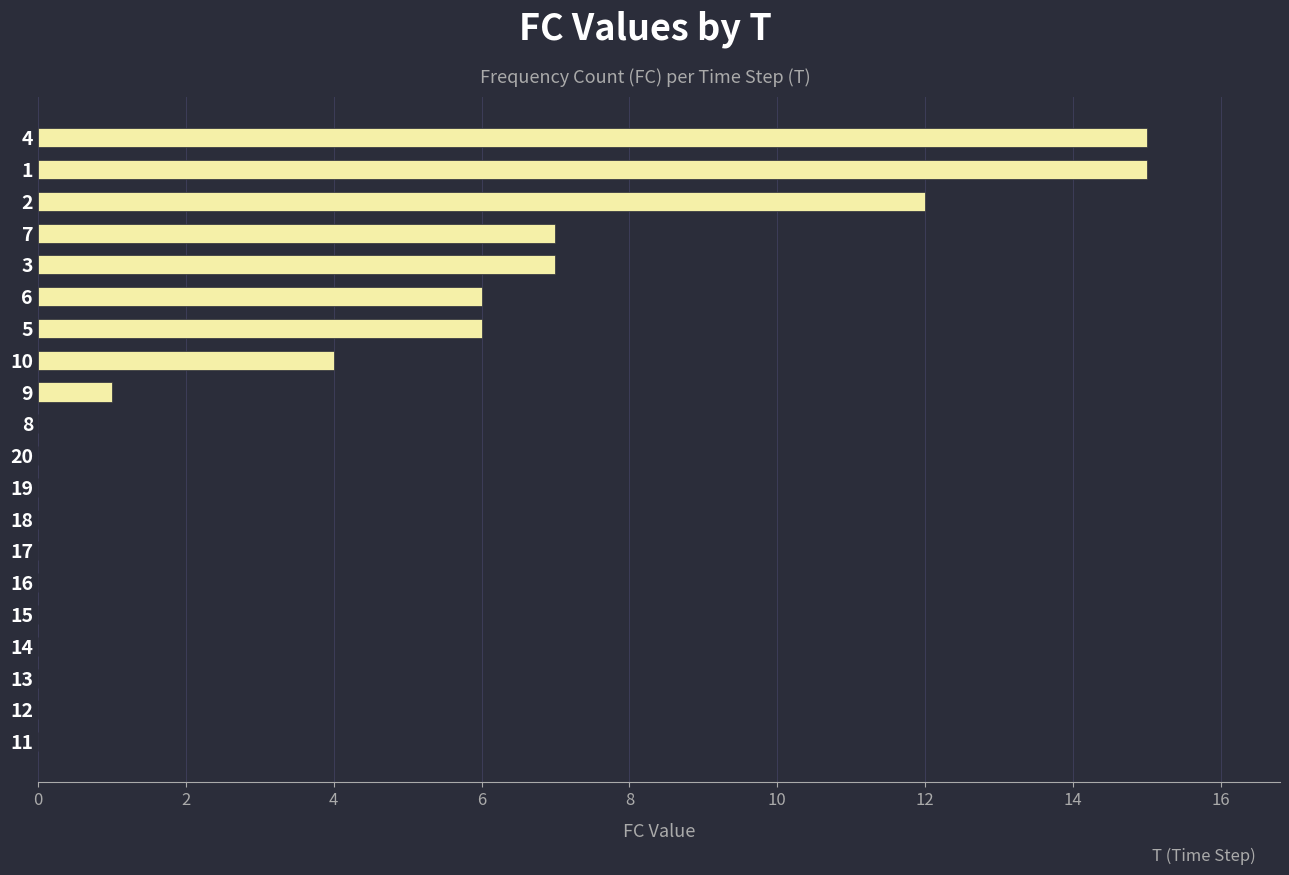

What is the sum of the values at 20 and 2?

12